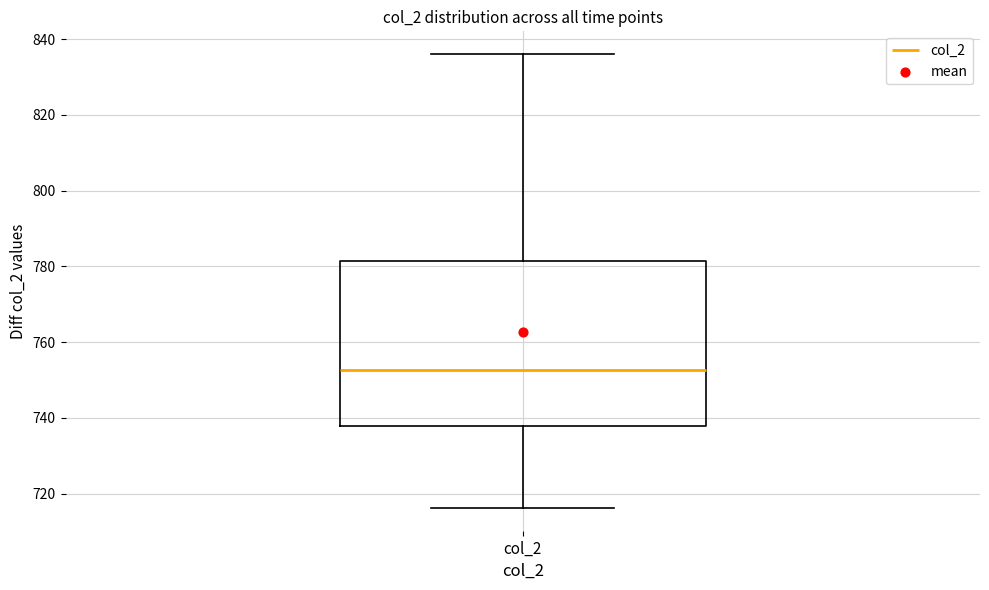

Transcribe this box plot: give where the median line is, the range the box spans, and where the two whiskers end, as read against the y-axis. The values are not printed on the chart, so give them approximately, as read against the axis.

median 752, box 738 to 782, whiskers 716 to 836